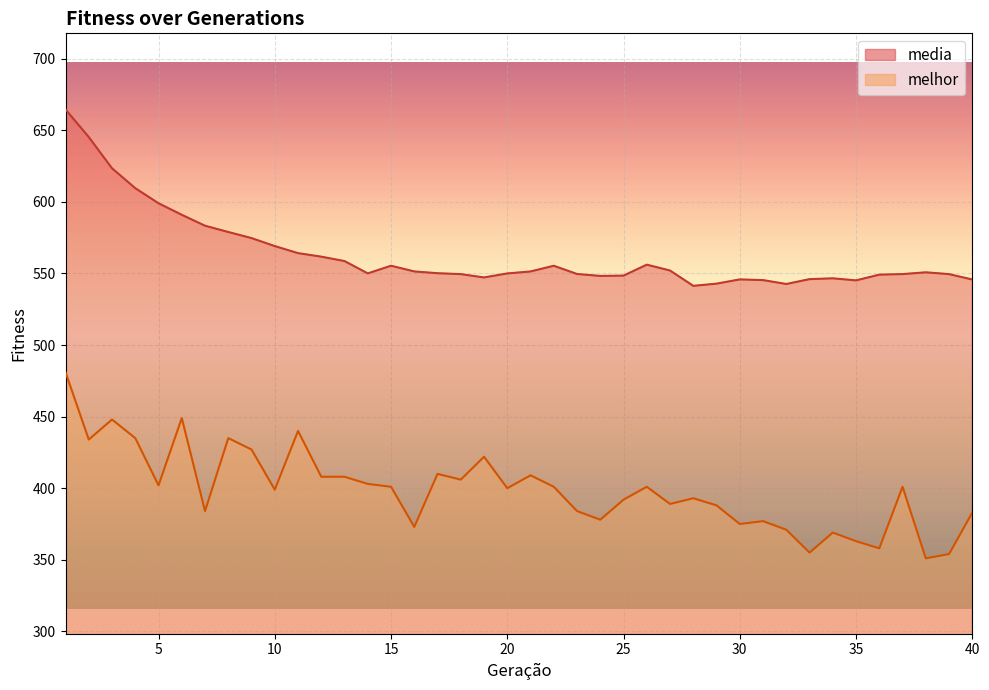

How many lines are shown in the chart?

2